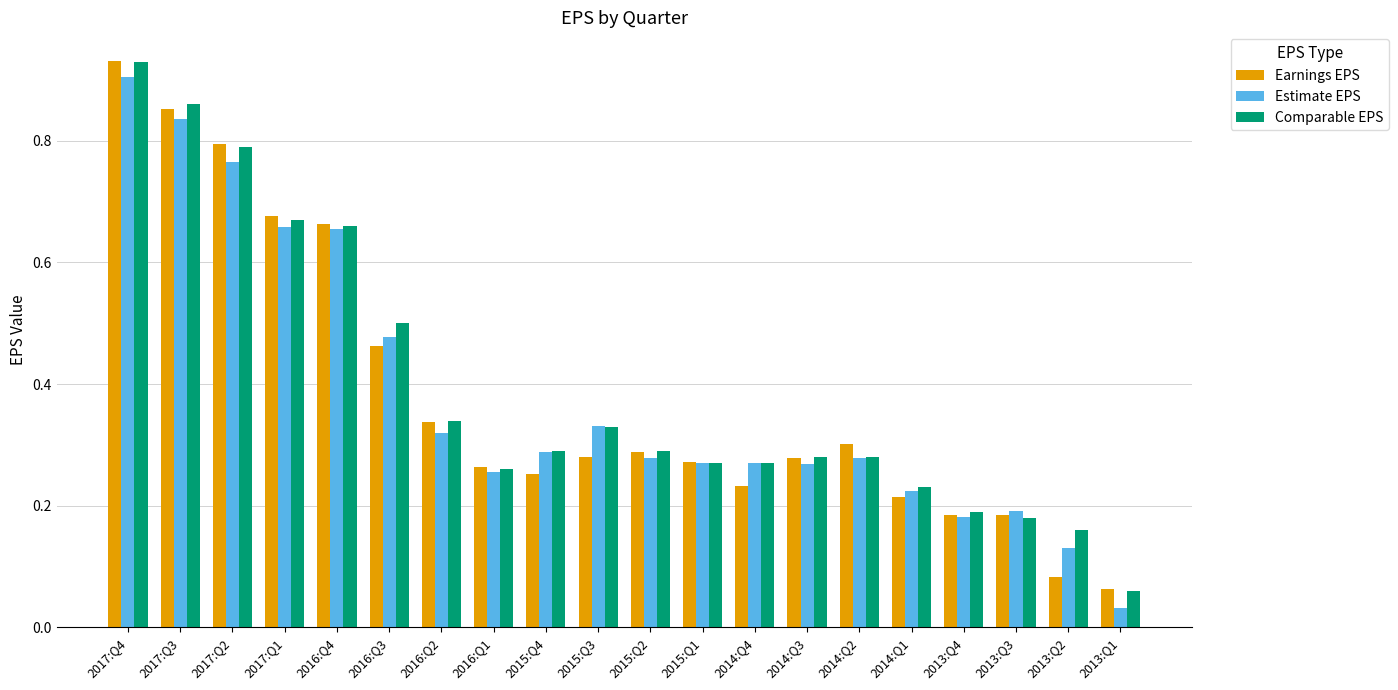

The Earnings EPS series shows 0.3 at 2015:Q1. True or false?

True